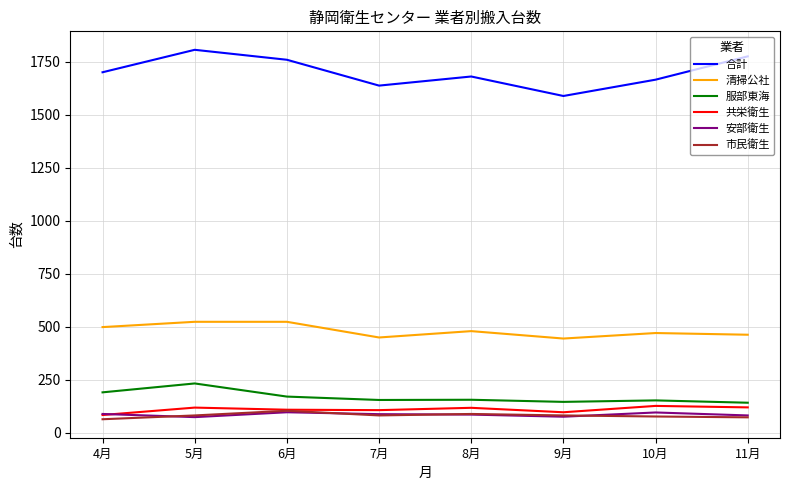

What is the difference between the maximum and minimum values in the 服部東海 series?

91